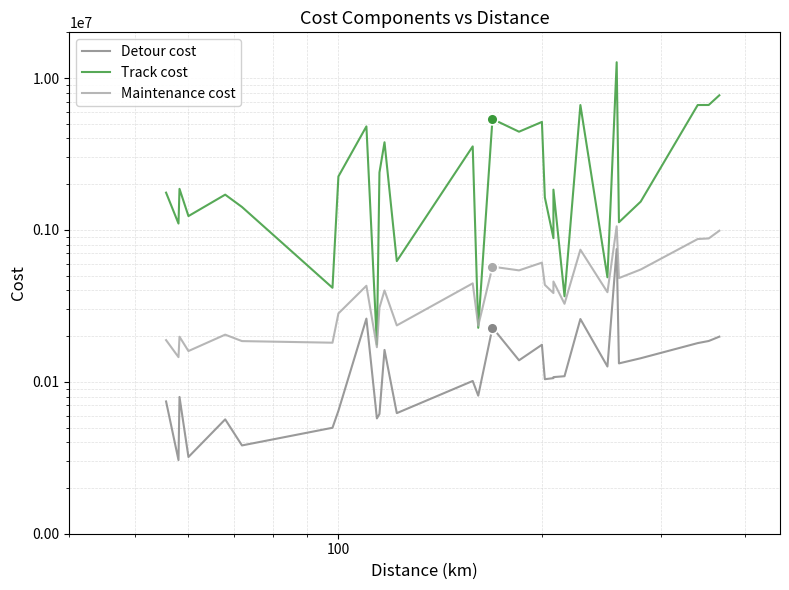

Which series reaches the minimum Y coordinate?

Detour cost